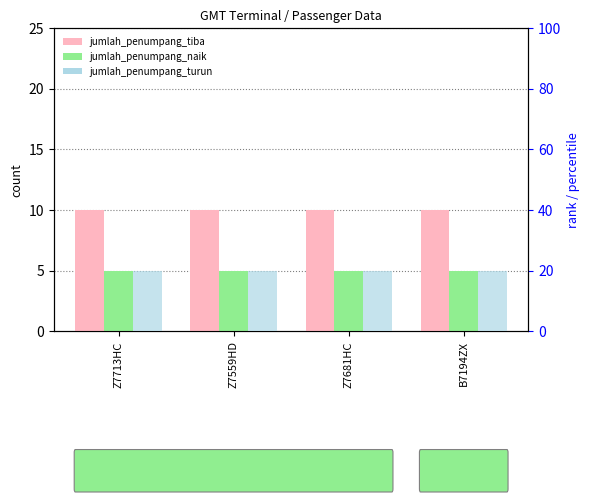

How many data points does each series have?

4